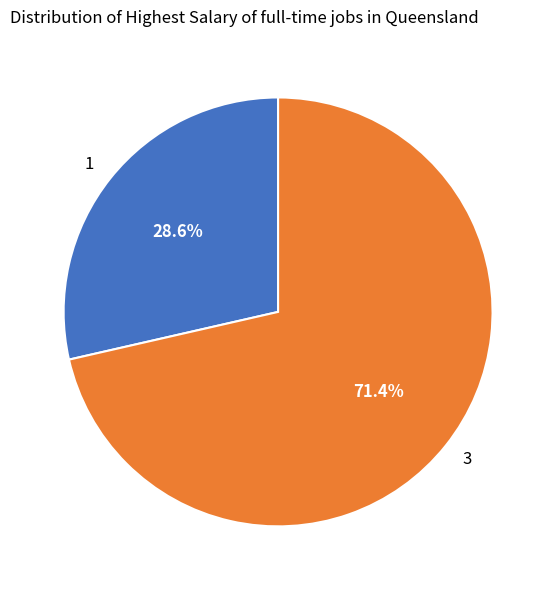

What is the largest slice in the pie chart?

3